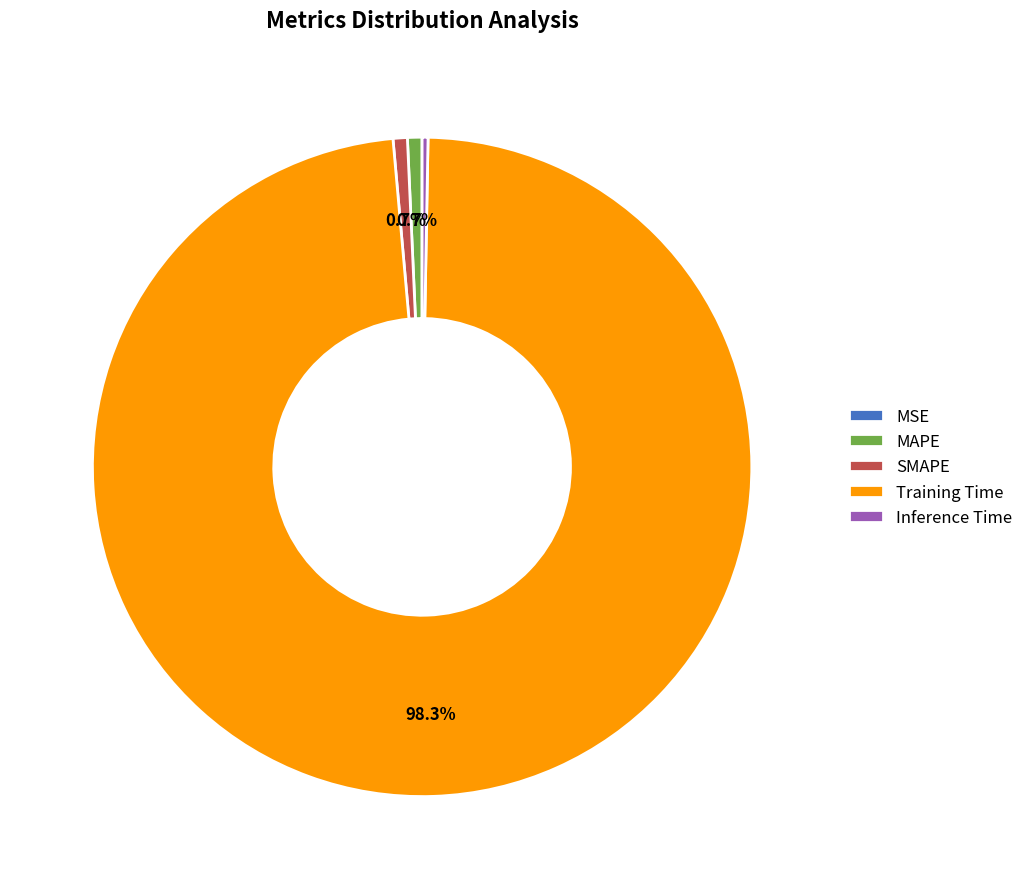

To the nearest percent, what percentage of the pie is Training Time?

98%